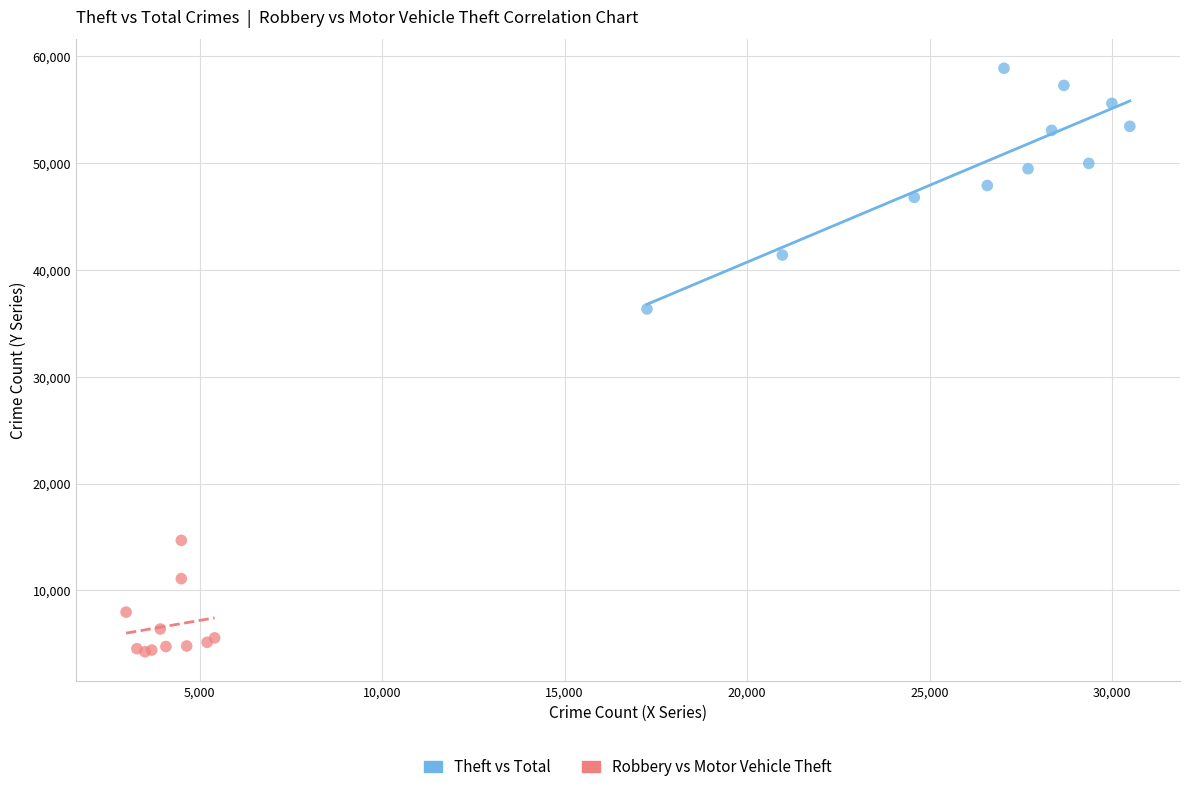

Which series has the widest spread of Y values?

Theft vs Total